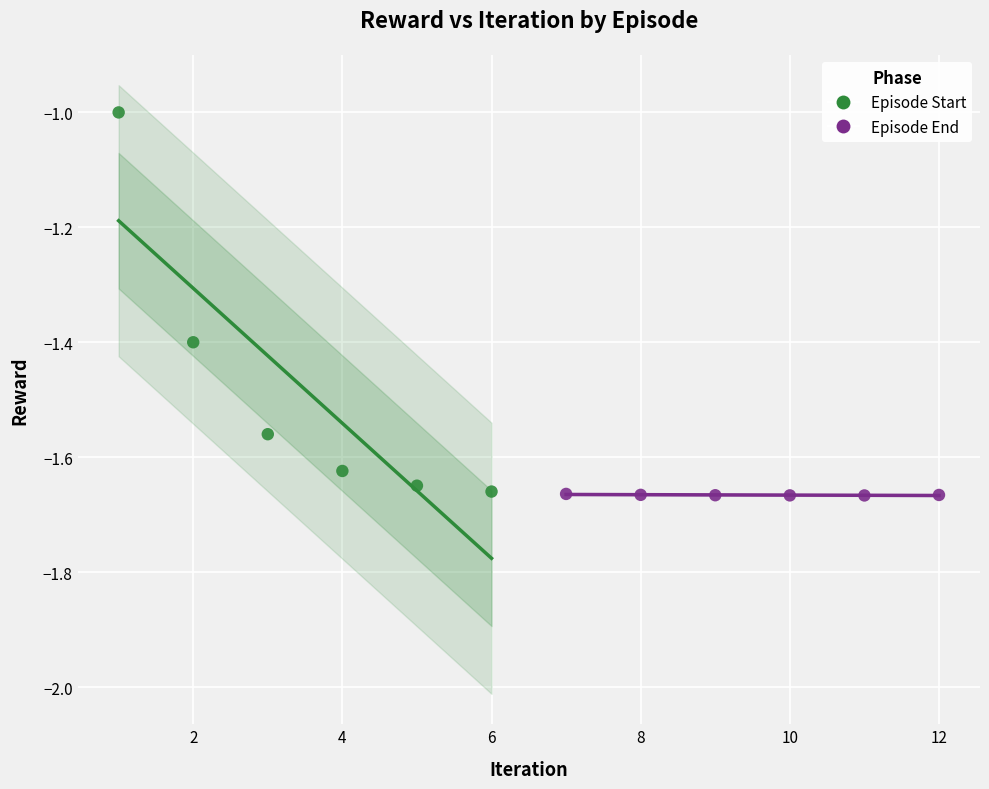

Which series reaches the maximum Y coordinate?

Episode Start